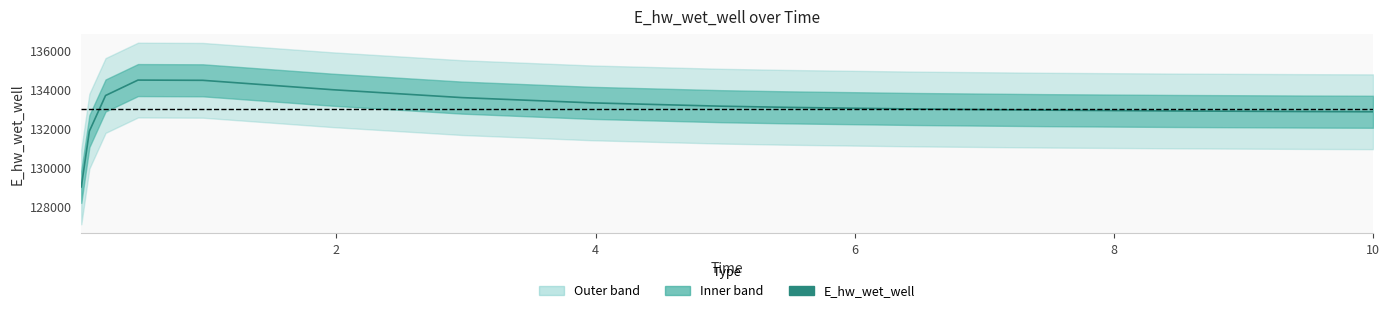

Is it true that the value at 8 is 40514.7?

False